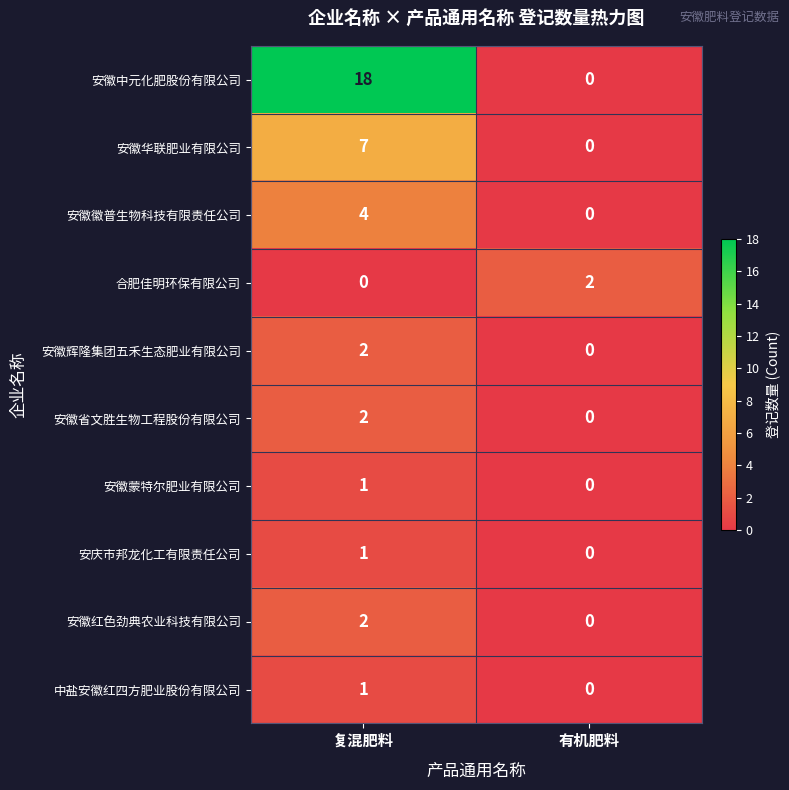

What is the sum of all 安徽华联肥业有限公司 values?

7